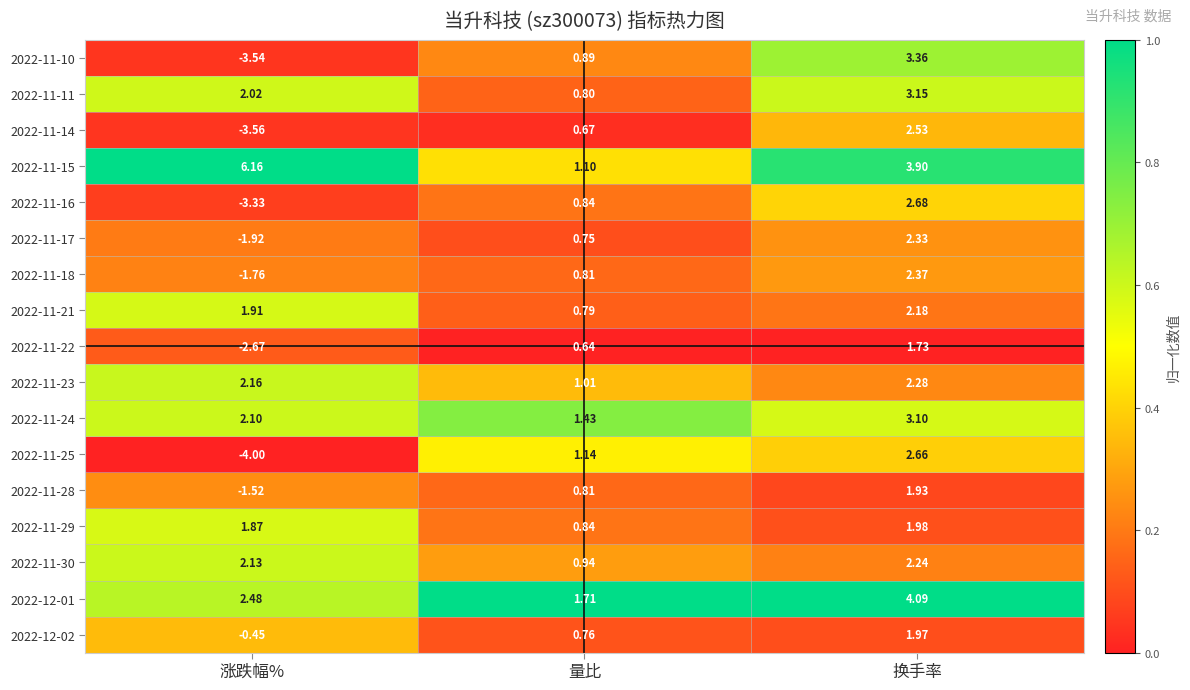

At which category is the sum across all series the highest?

换手率